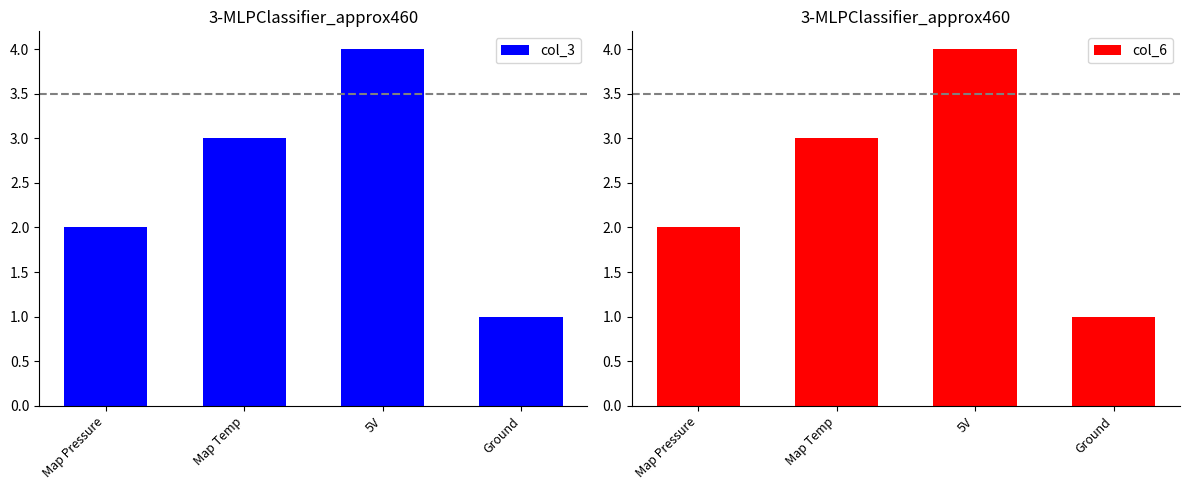

How many values in the col_6 series exceed 3?

1